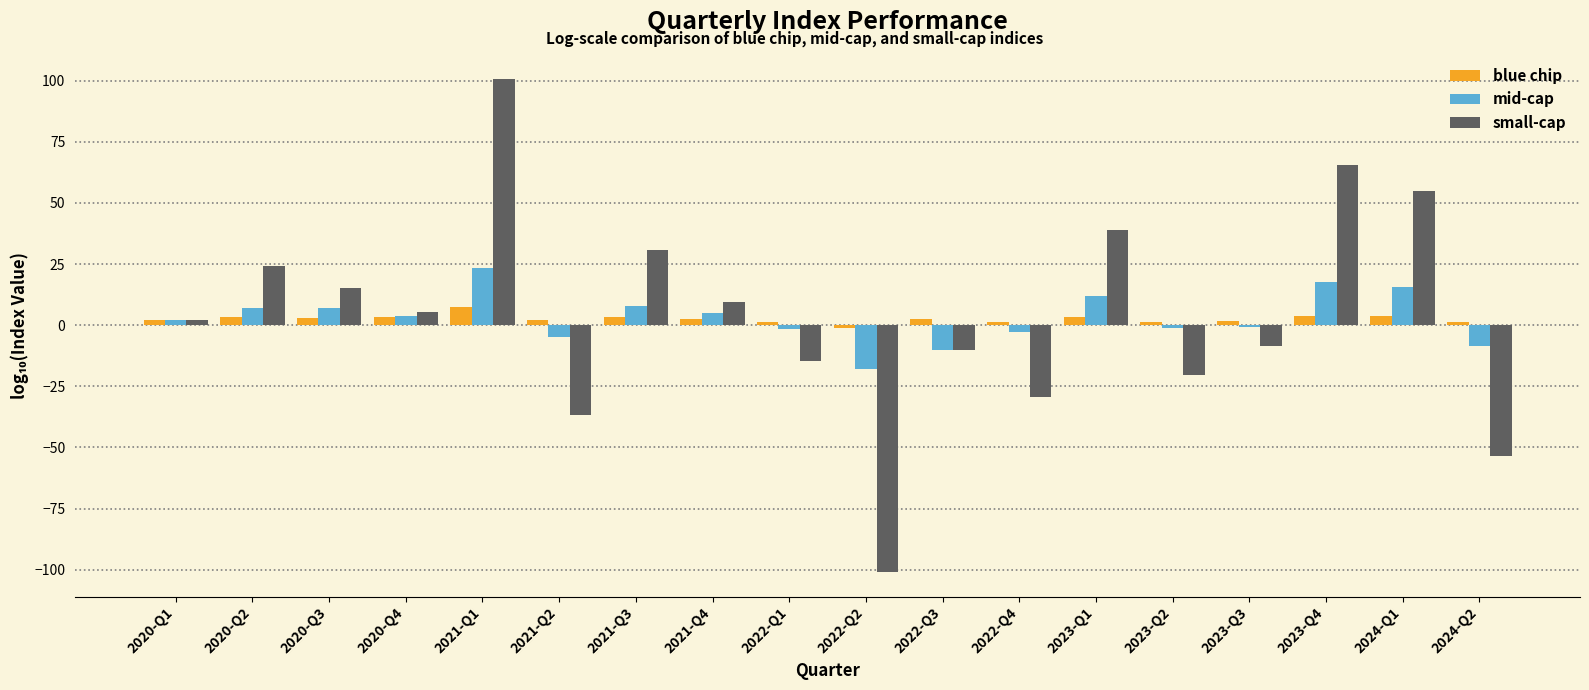

What is the average value of the mid-cap series?

3.0